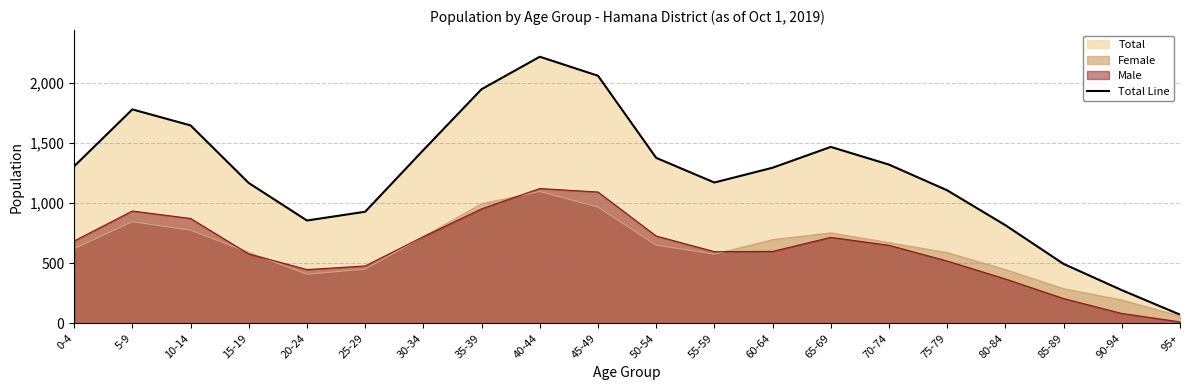

The chart shows a value of 622 at 75-79. True or false?

False